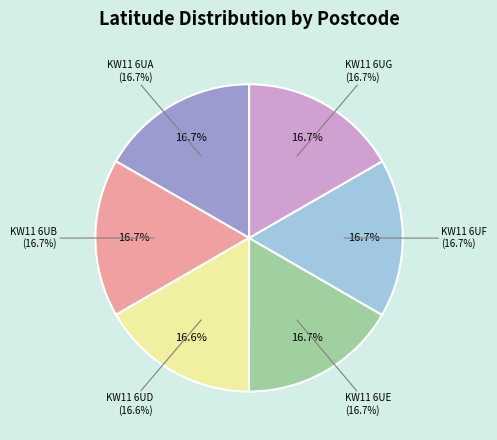

Rank the categories by value from lowest to highest.

KW11 6UD, KW11 6UB, KW11 6UE, KW11 6UF, KW11 6UG, KW11 6UA